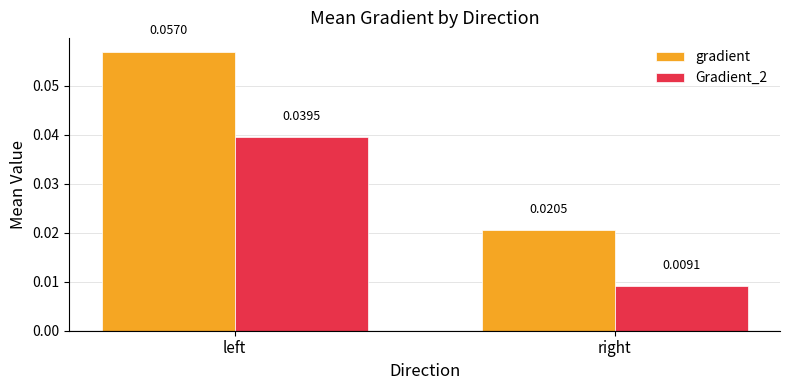

How many gradient values are between 0 and 1?

2